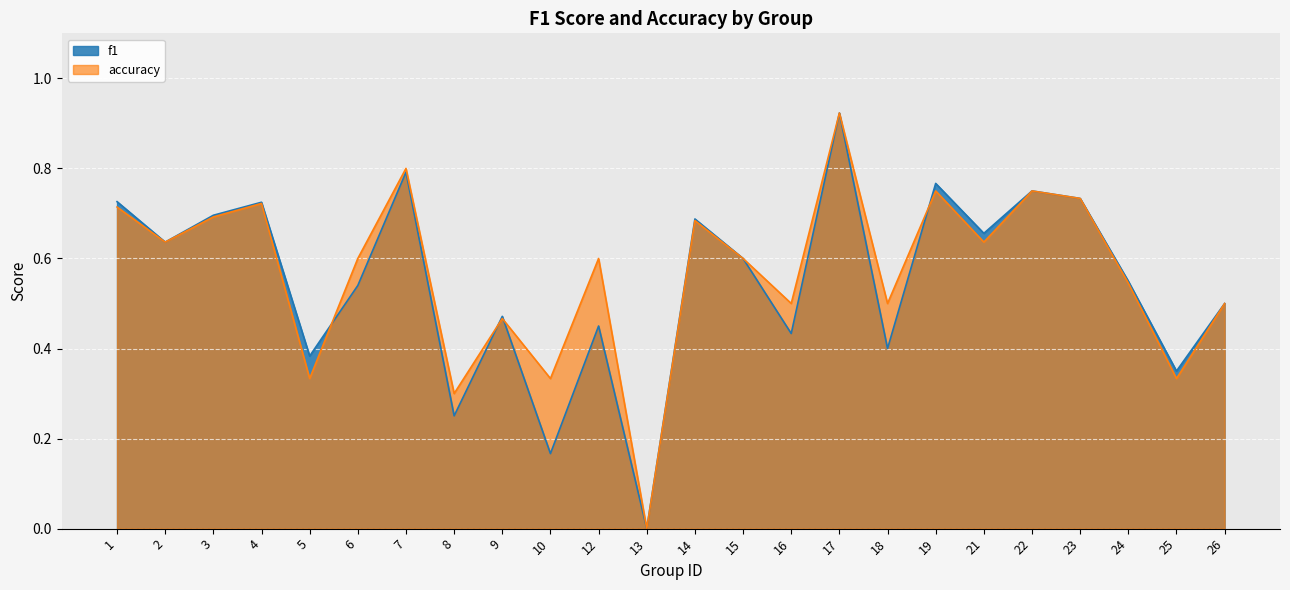

Between 4 and 24, which series saw the biggest shift?

accuracy